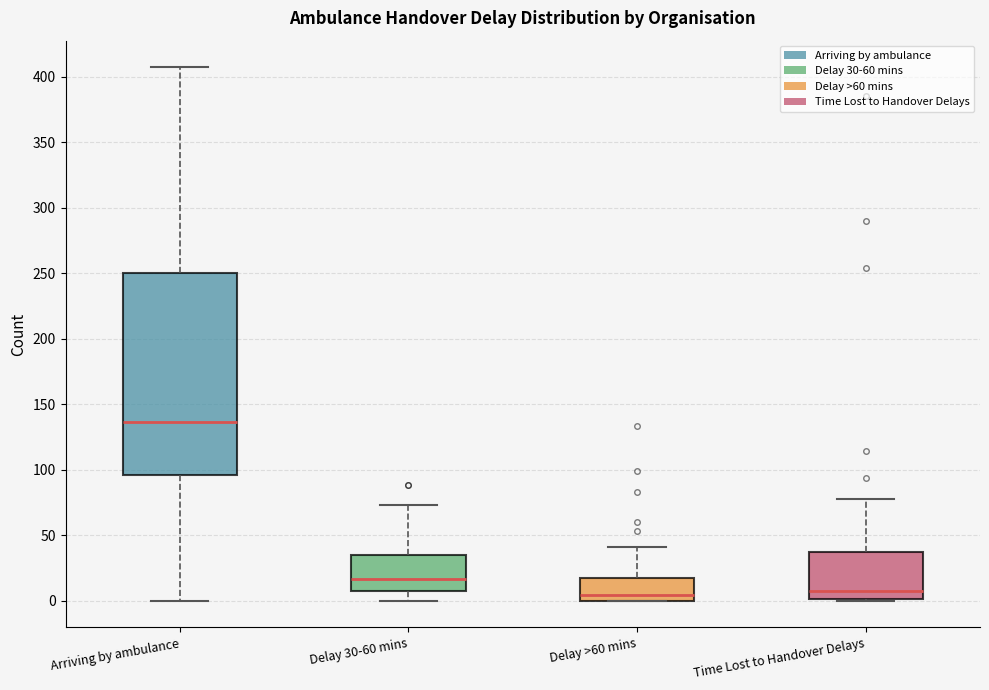

Which box has the highest median line?

Arriving by ambulance